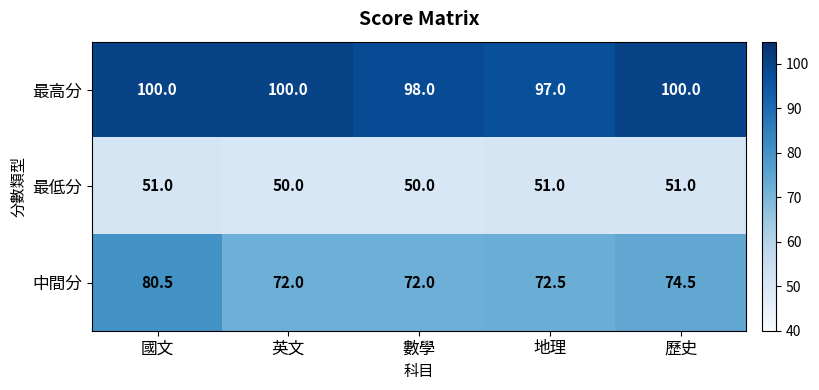

What is the spread (max minus min) of values at 國文?

49.0